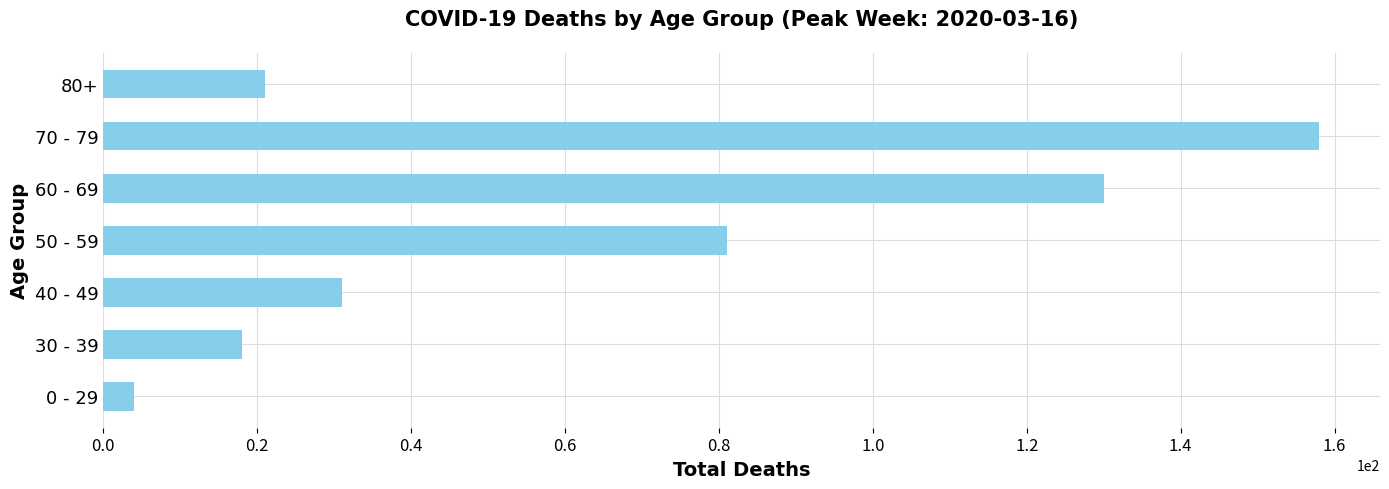

What is the greatest value displayed?

158